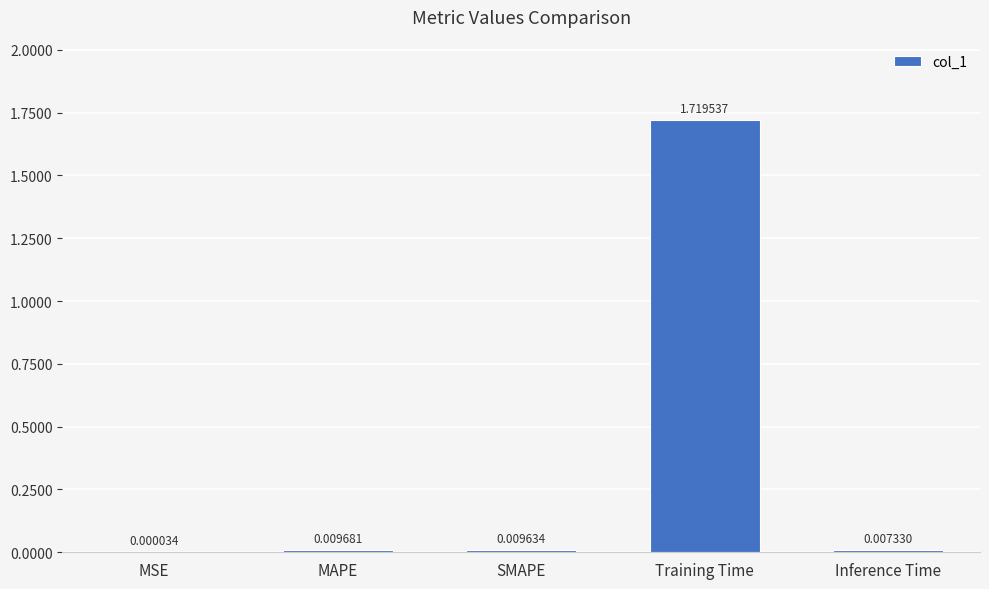

Which has a higher value, Inference Time or Training Time?

Training Time